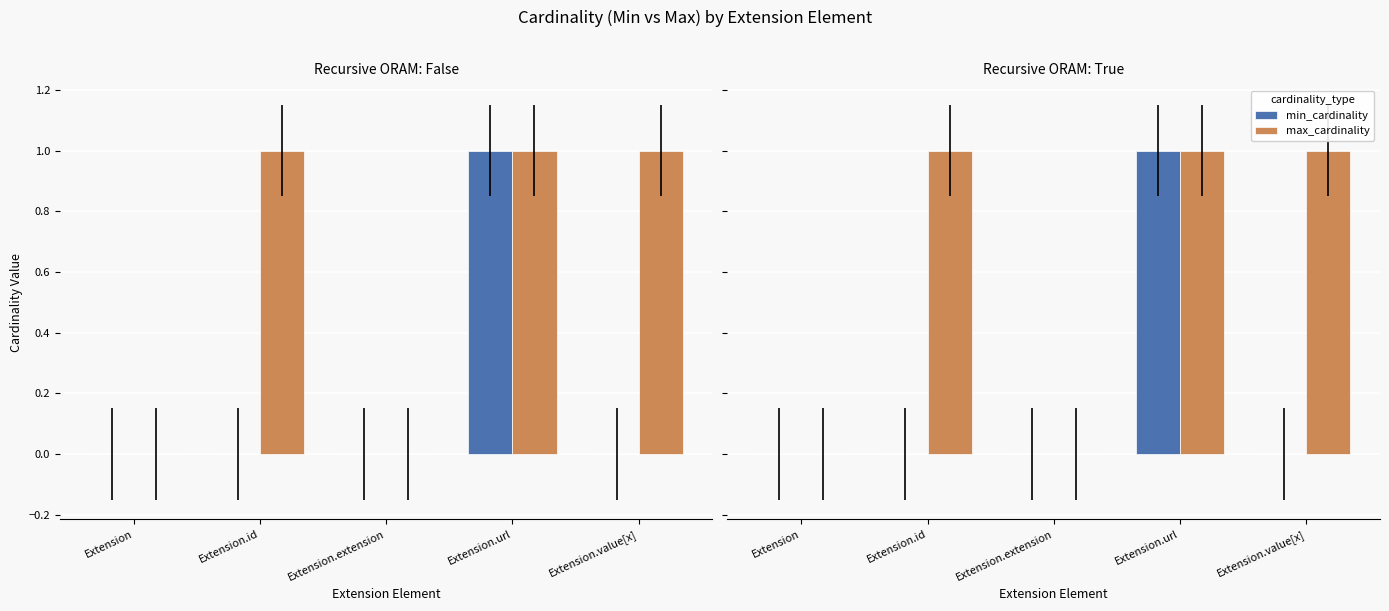

What is the label of the 5th bar from the right?

Extension